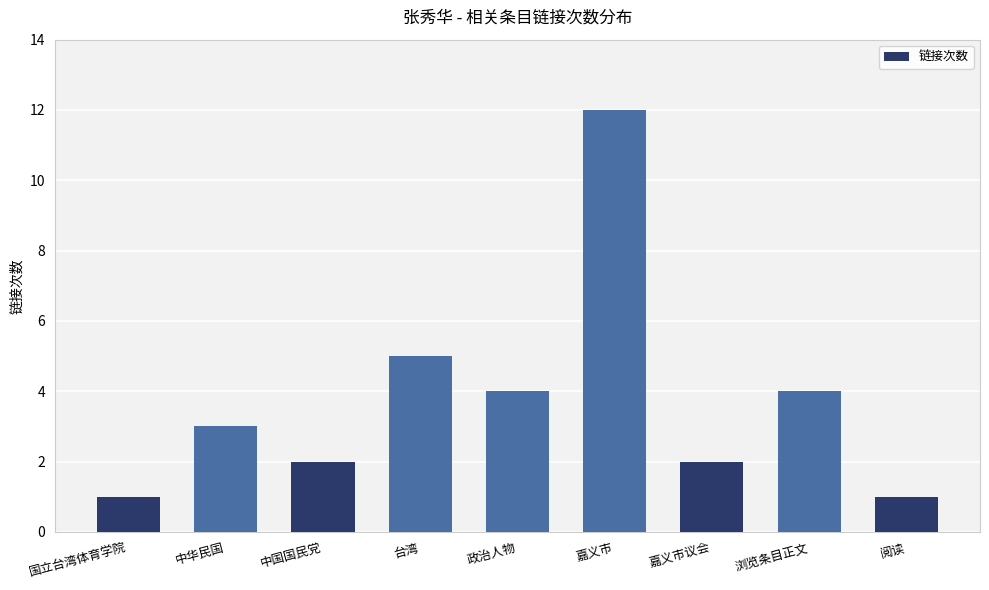

What is the approximate value at 中华民国?

3